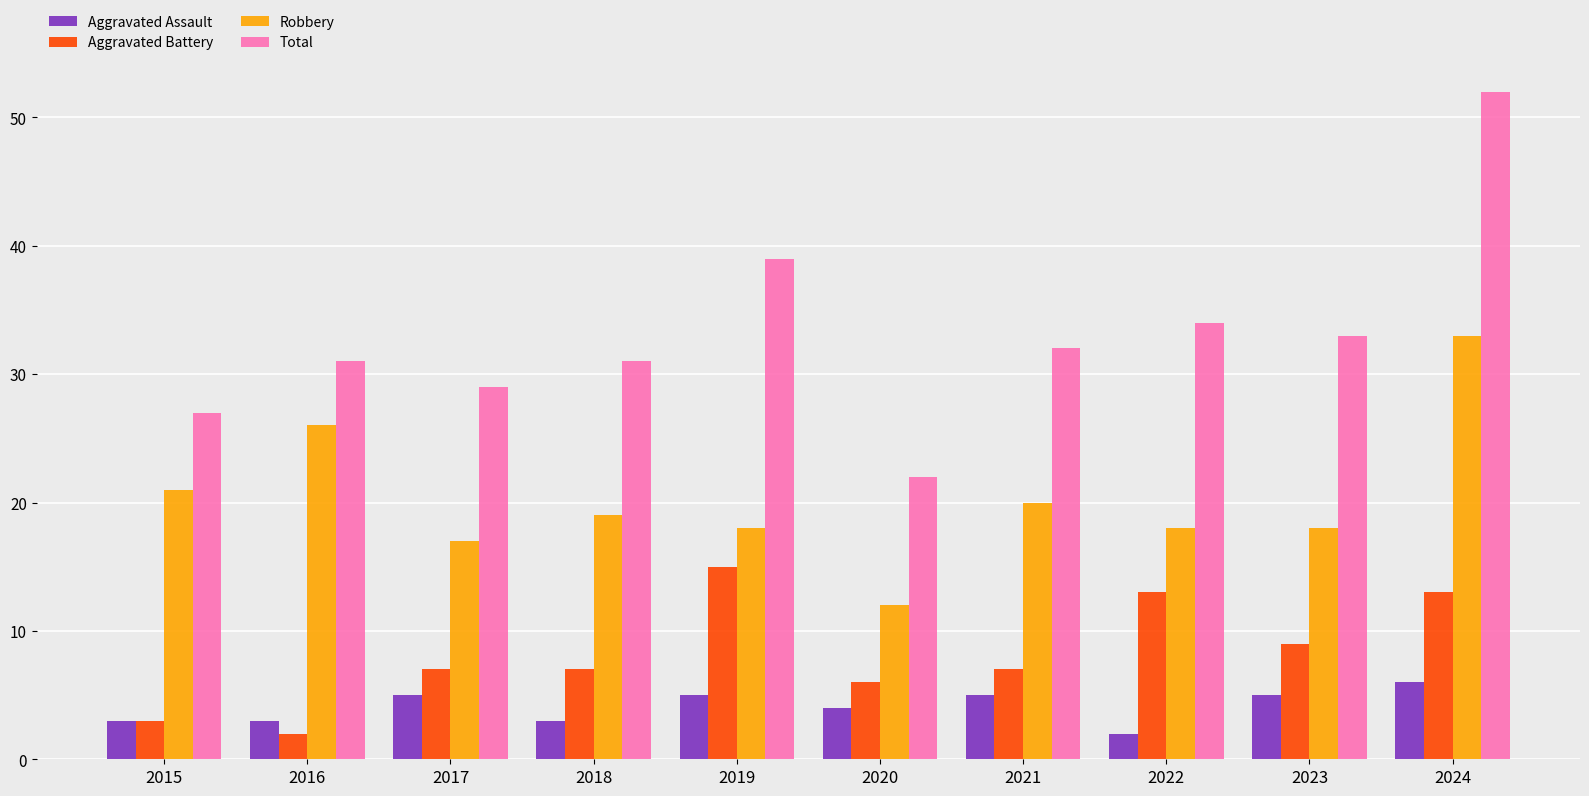

What is the sum of the Robbery values at 2021 and 2016?

46